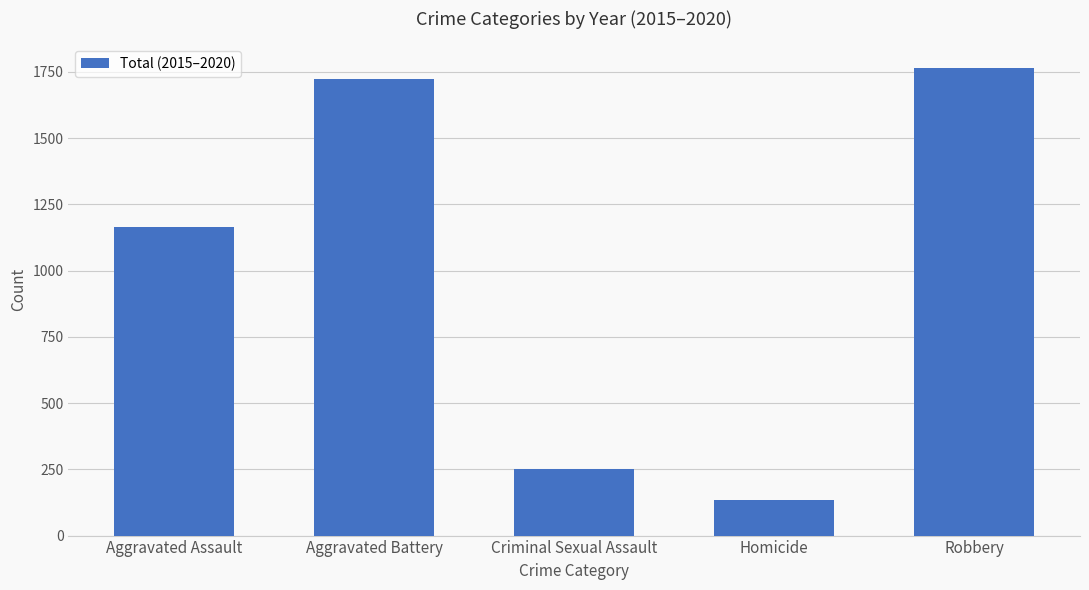

What is the smallest value displayed?

136